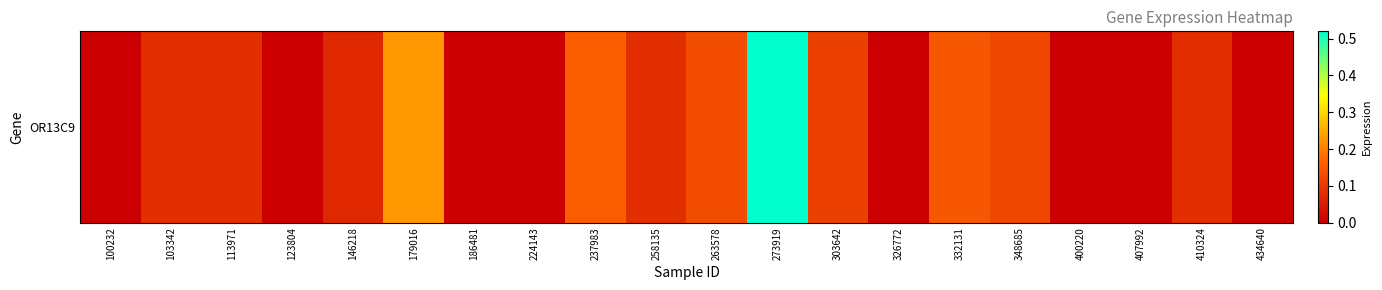

Which category has the lowest value across all series?

100232